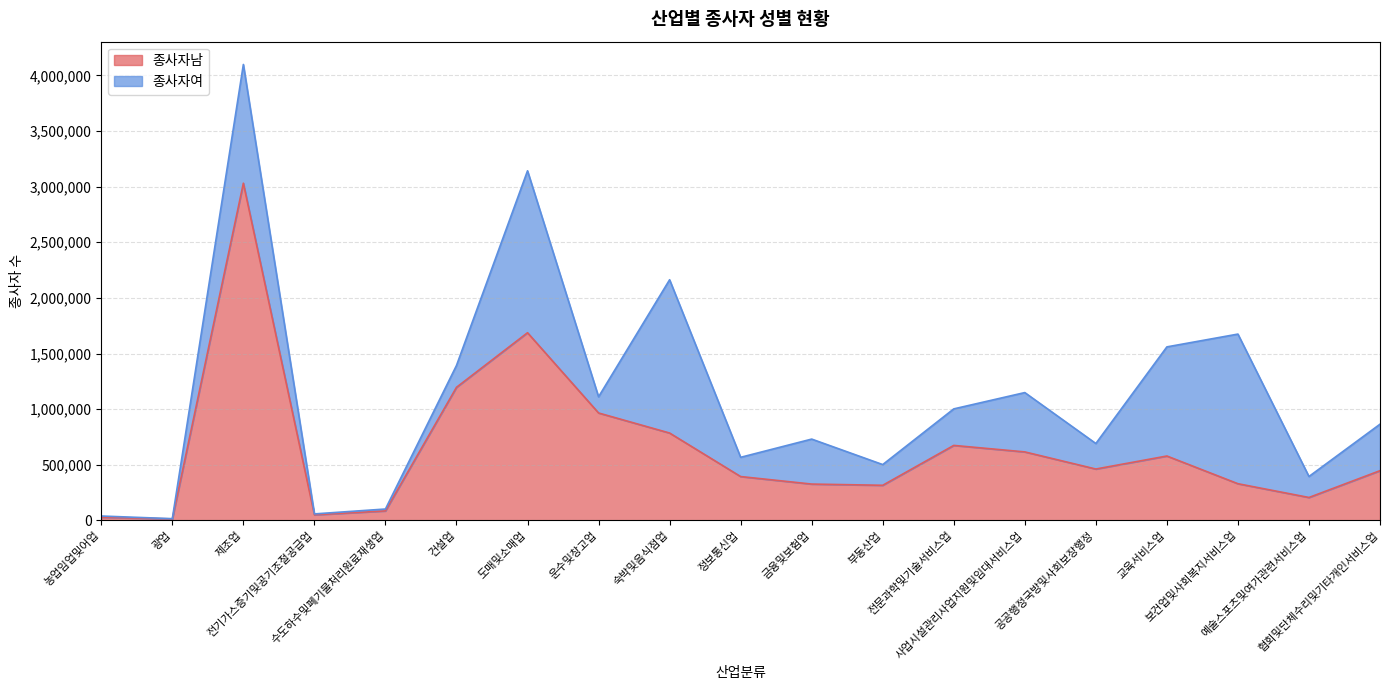

What position from the right is 금융및보험업?

9